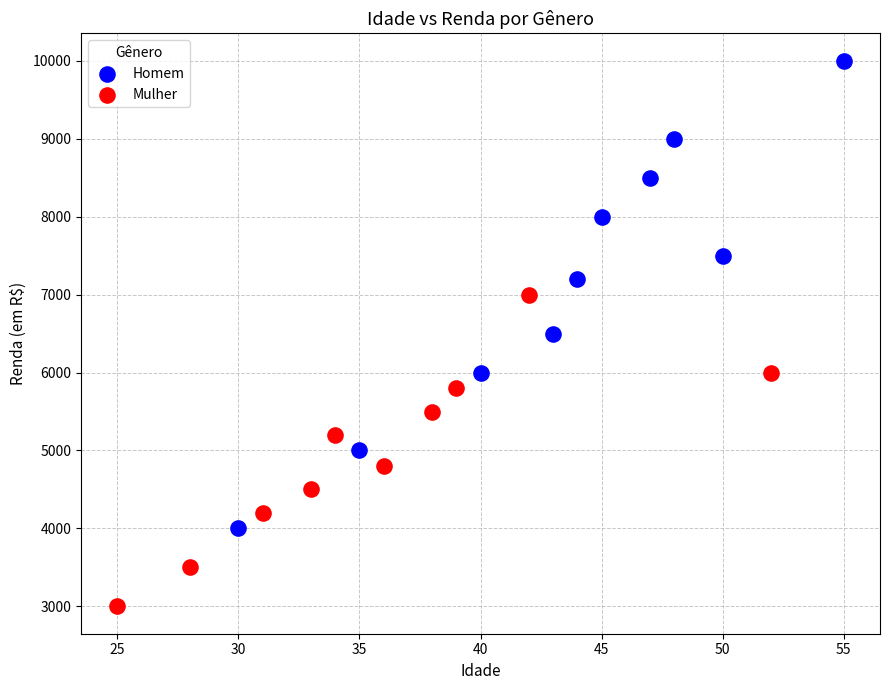

Which series reaches the maximum Y coordinate?

Homem